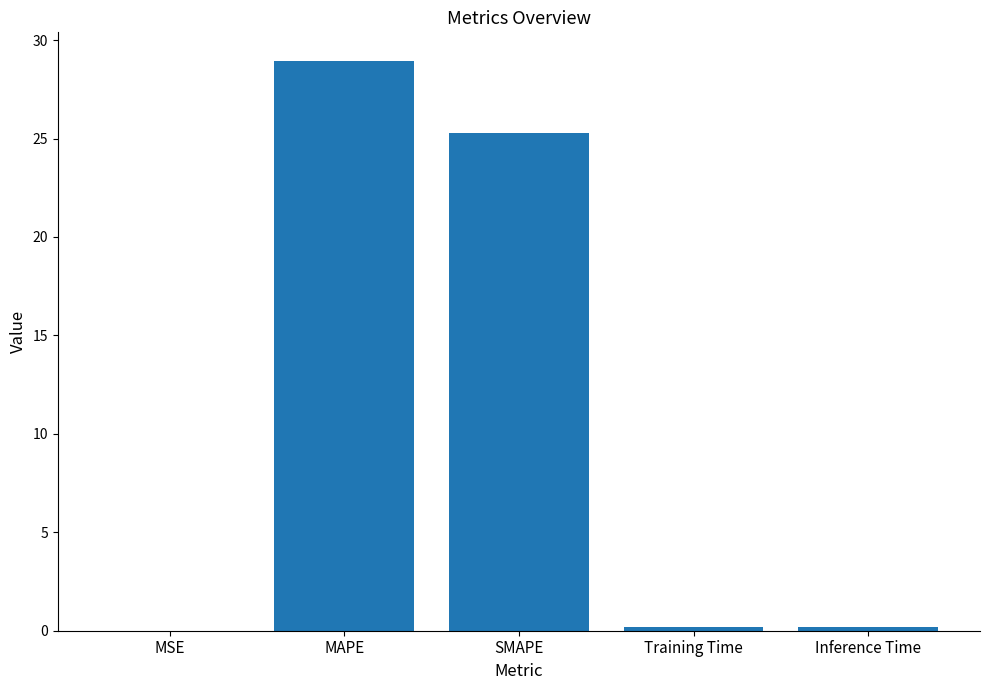

True or false: the data shows 0.0 at MSE.

True